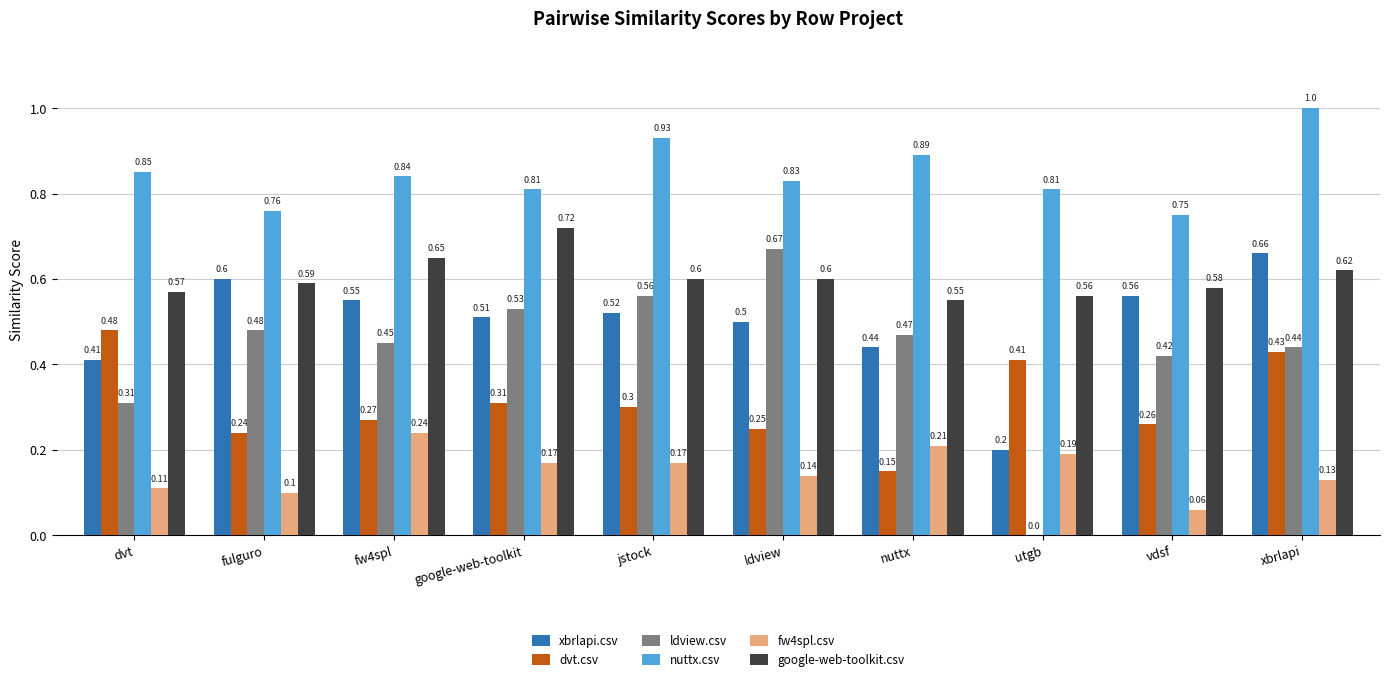

Where is google-web-toolkit.csv nearest to the value 0?

nuttx